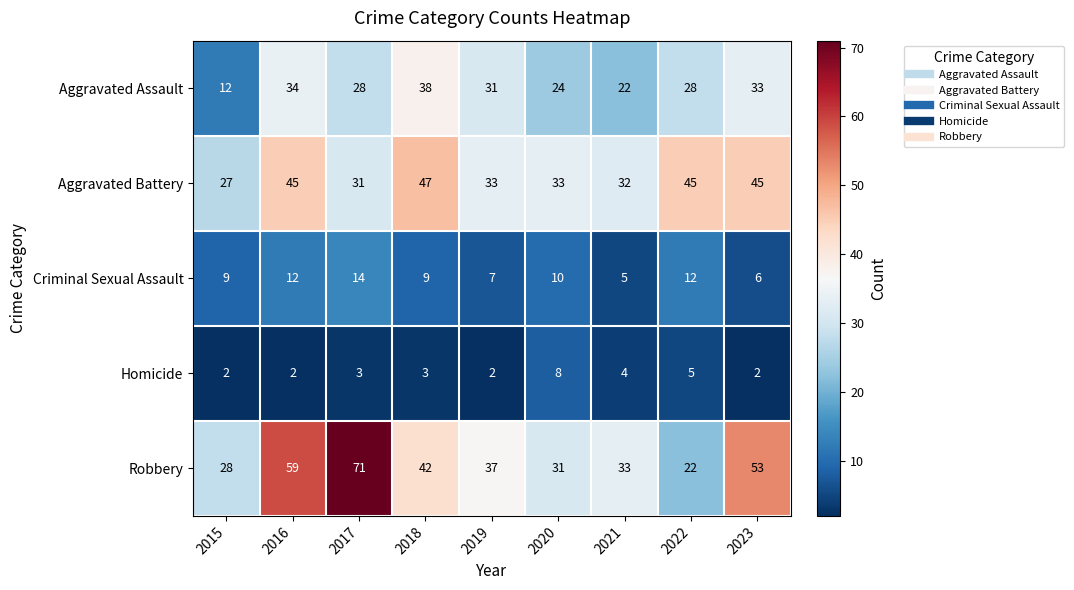

How many data points does each series have?

9